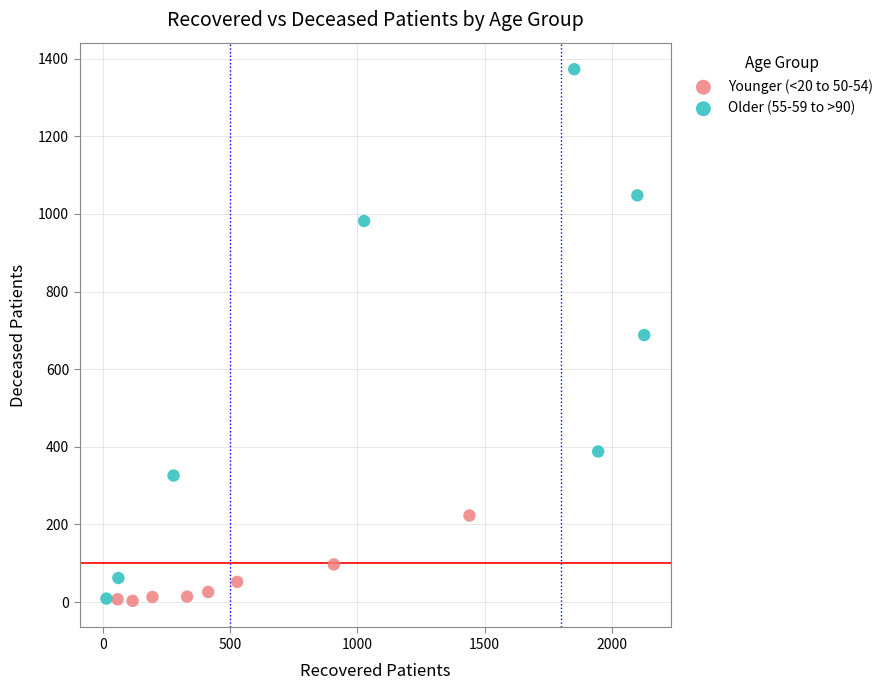

Which series has the widest spread of Y values?

Older (55-59 to >90)